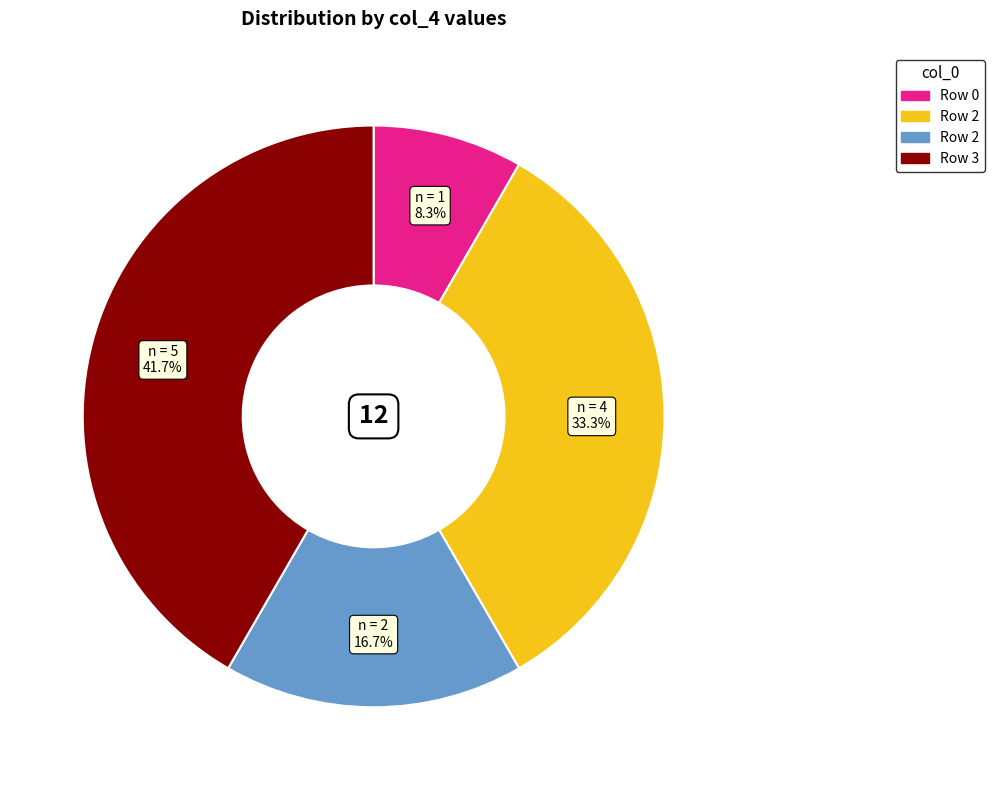

Is there any slice that represents more than half of the pie?

No